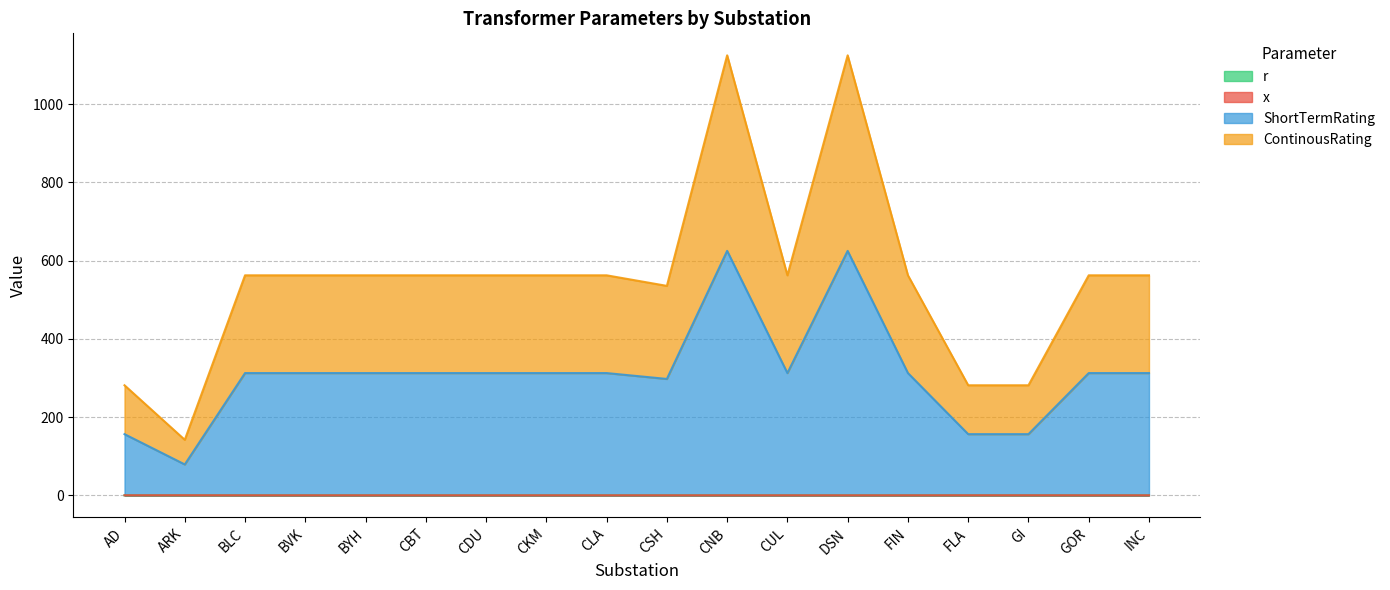

Is the value of ContinousRating at BYH greater than the value of x at BLC?

Yes